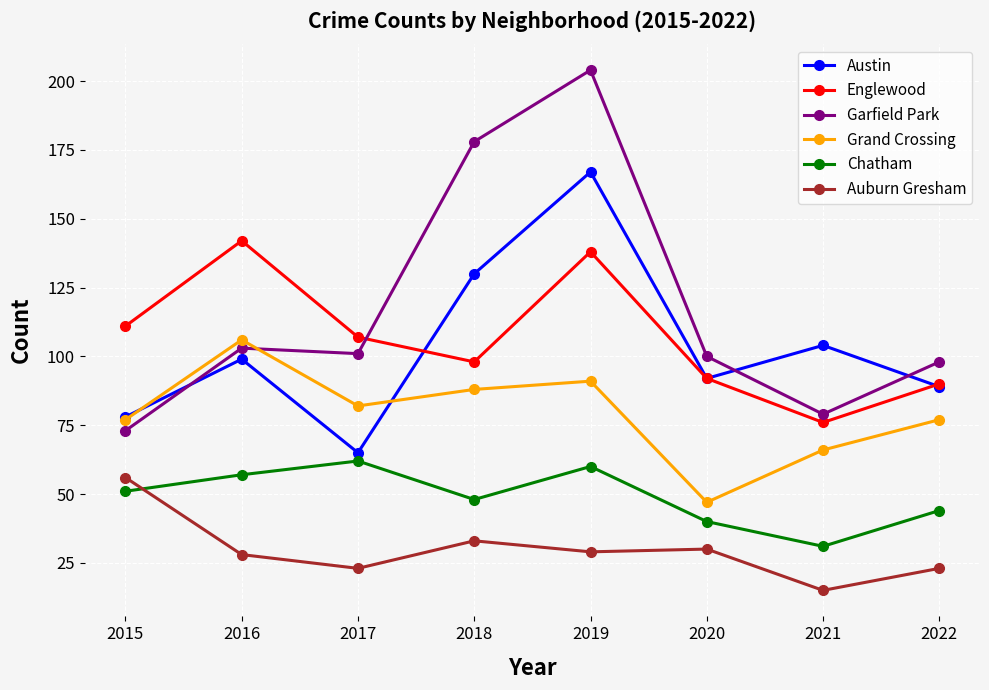

True or false: Englewood has a value of 107 at 2017.

True